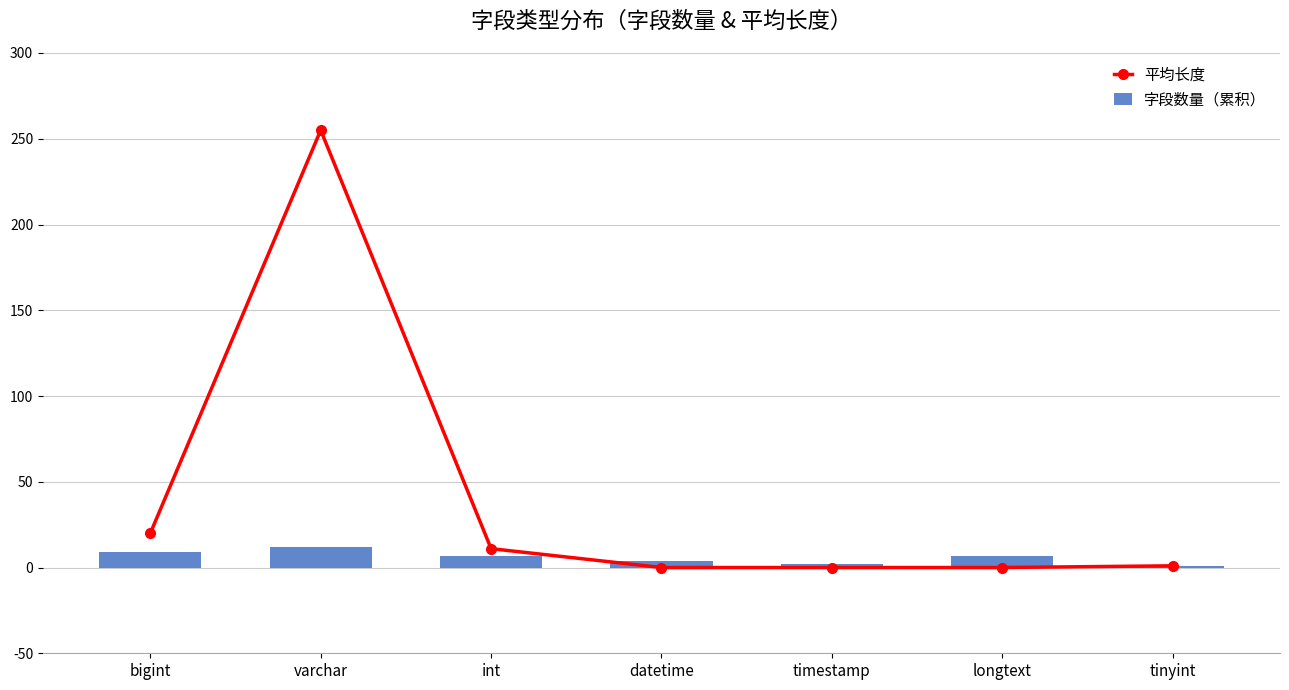

Which series has the widest spread of values?

平均长度